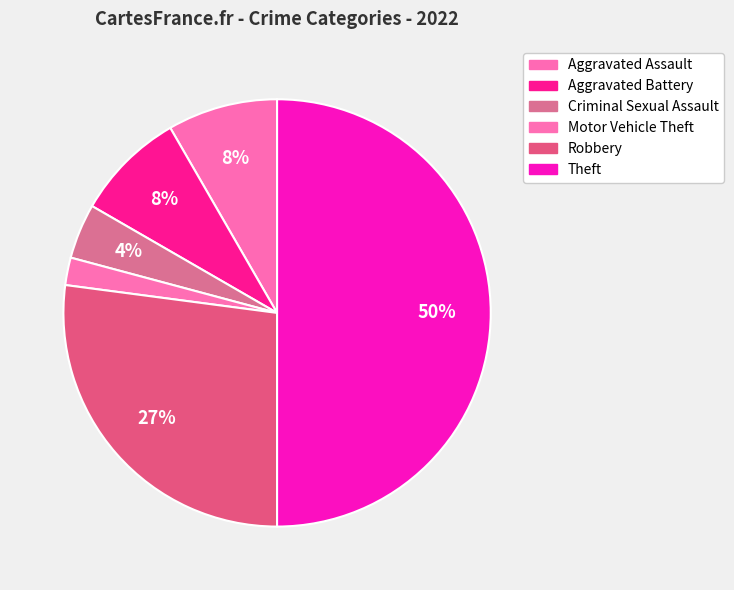

How many segments does this pie chart have?

6